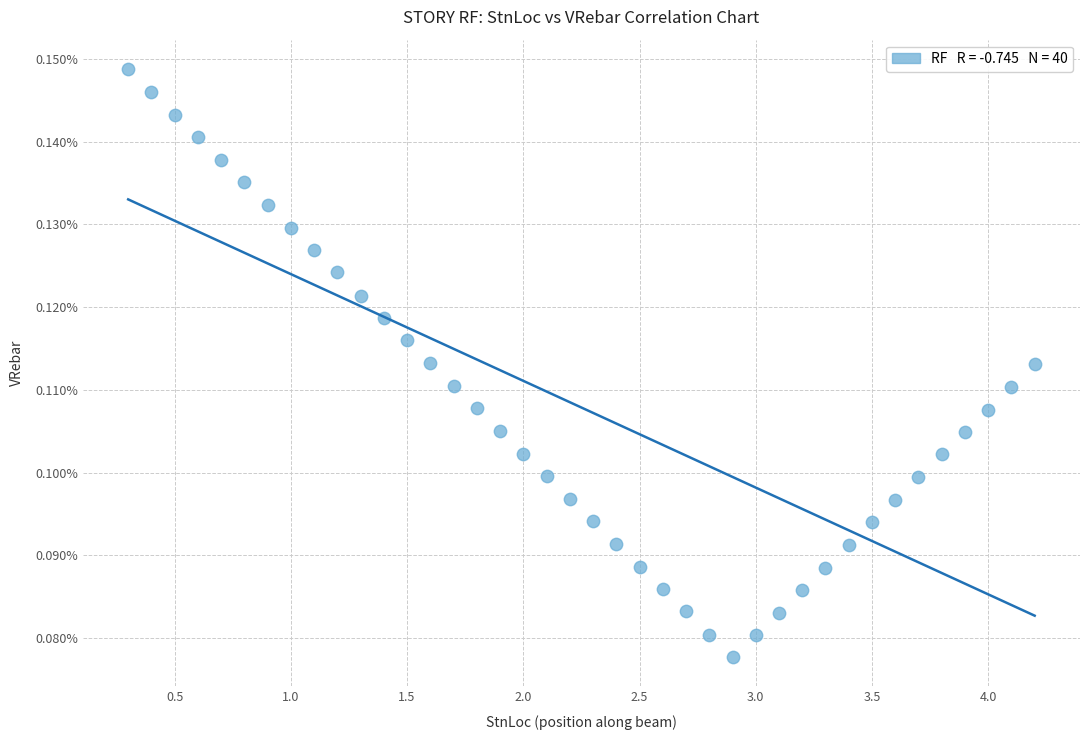

What is the range of X values (max minus min)?

3.9